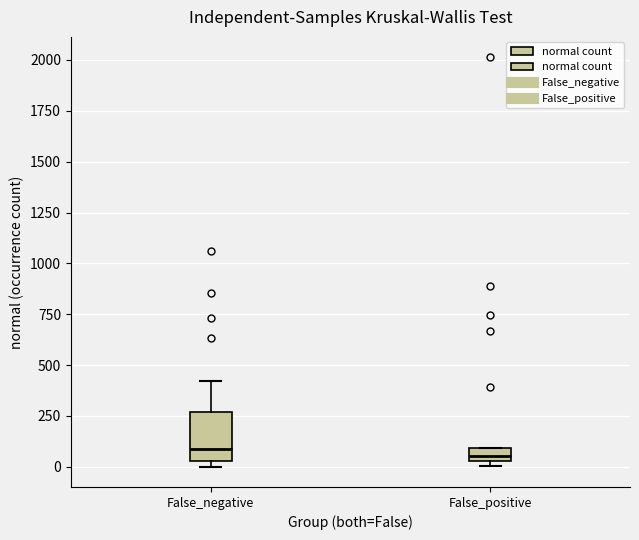

Which box is the tallest, from its lower edge to its upper edge?

False_negative